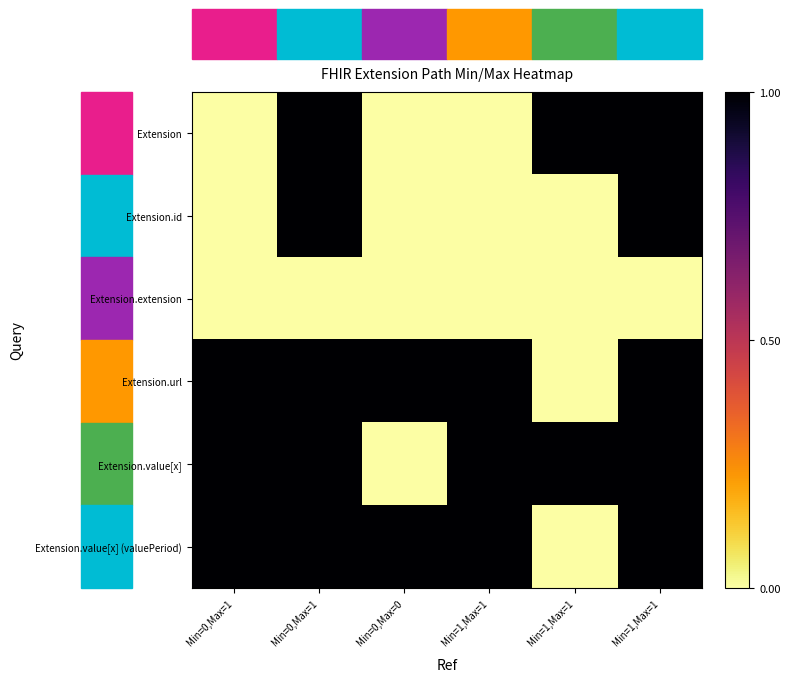

Between Min=1,Max=1 and Min=1,Max=1, which series saw the biggest shift?

Extension.id